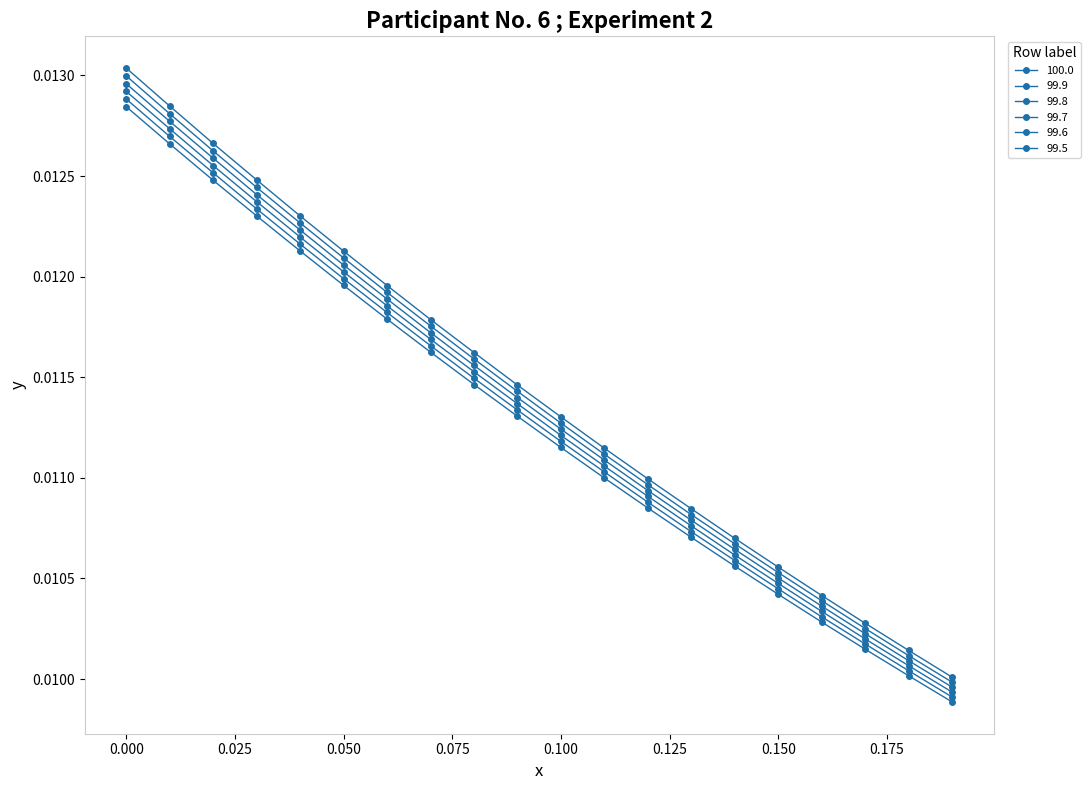

Does the chart have visible grid lines?

No